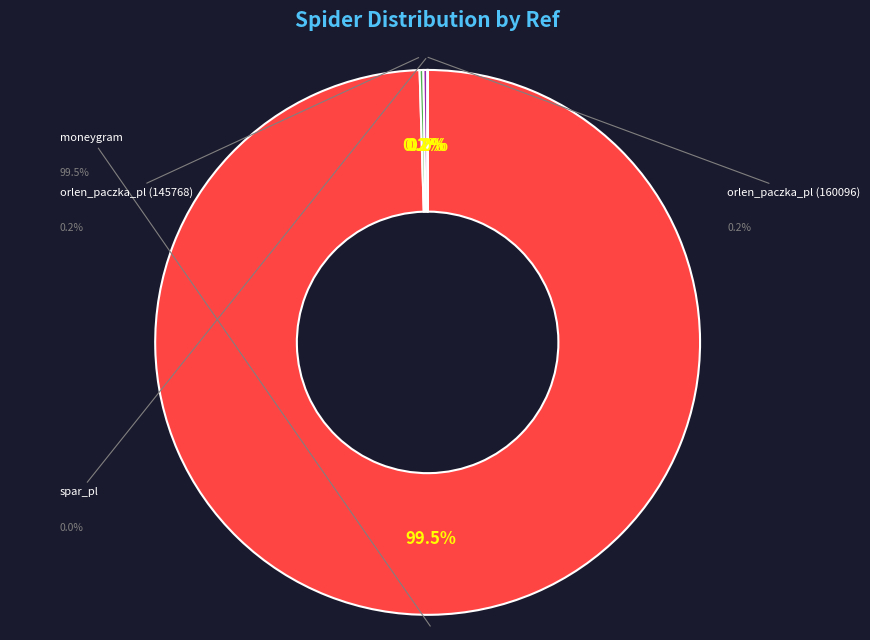

What percentage is the moneygram slice, to the nearest percent?

100%